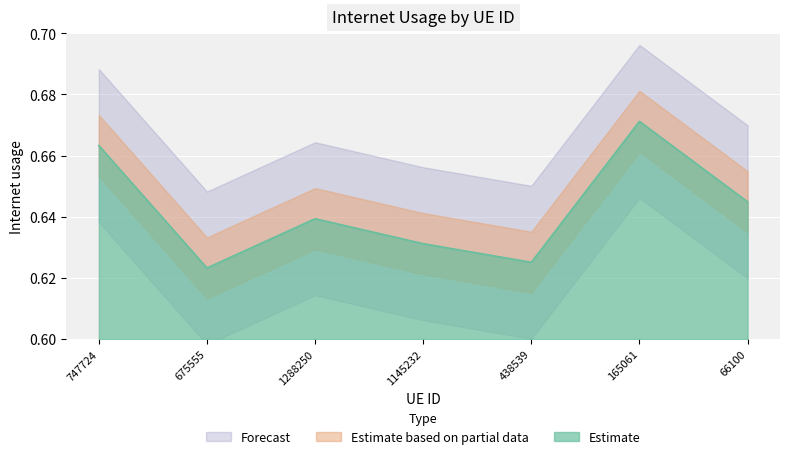

How many interior local valleys (lower than both neighbors) does the data have?

2